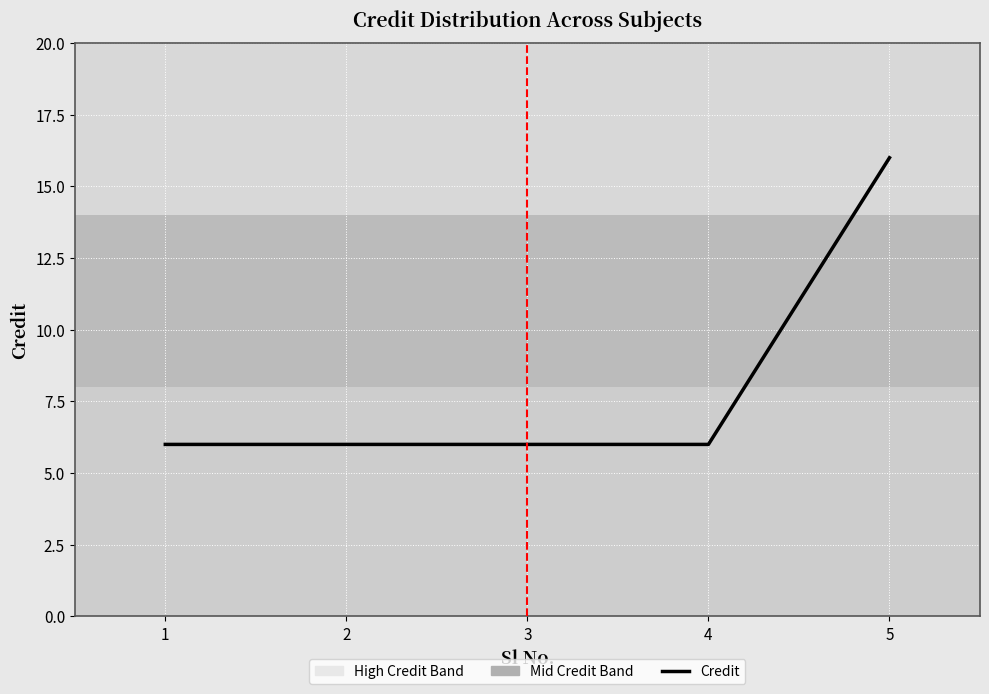

What is the difference between the values at 2 and 5?

10